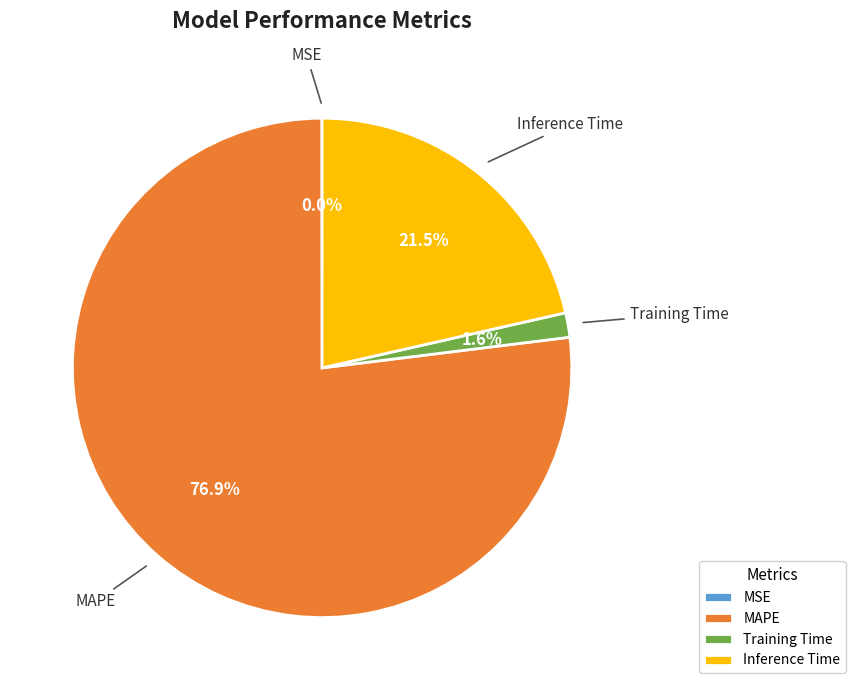

To the nearest percent, what is the average slice percentage?

25%